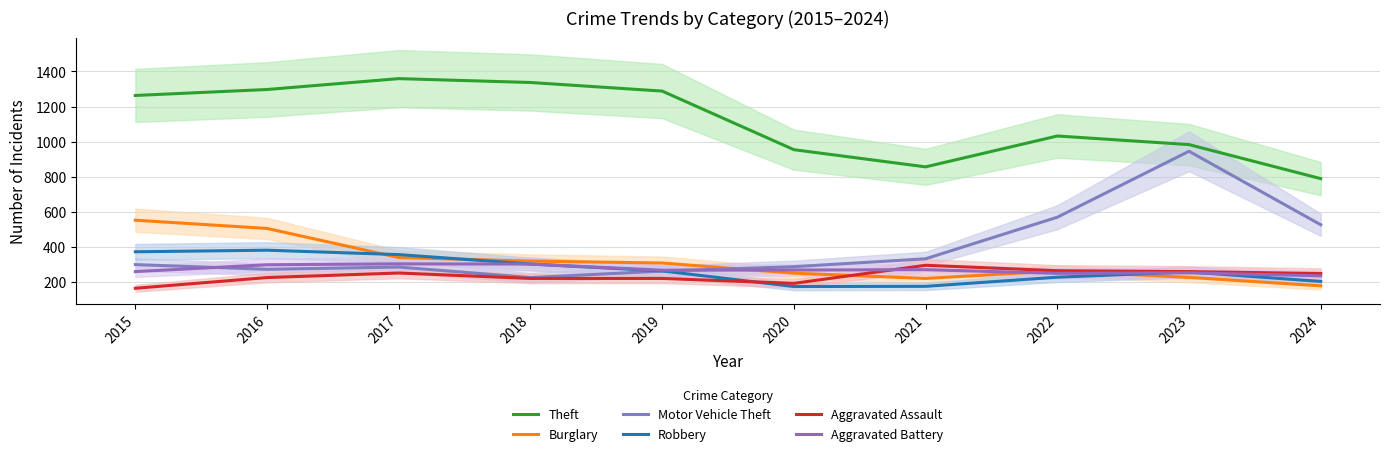

What is the value of the Aggravated Battery point at the 1st from the left?

259